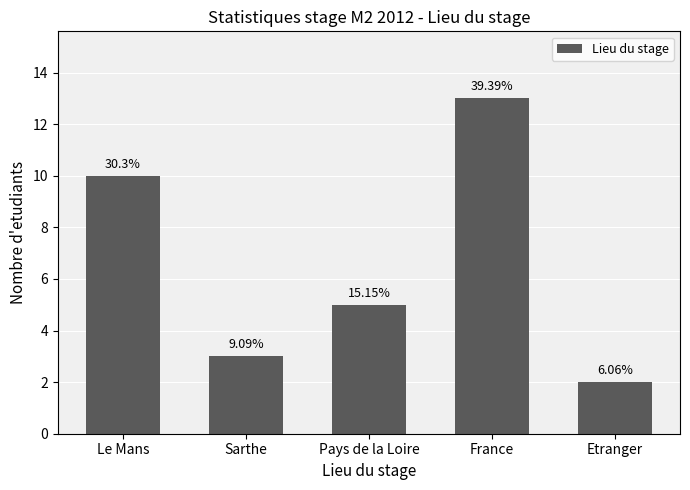

Reading left to right, transcribe all the data shown in this chart.

Le Mans=10	Sarthe=3	Pays de la Loire=5	France=13	Etranger=2